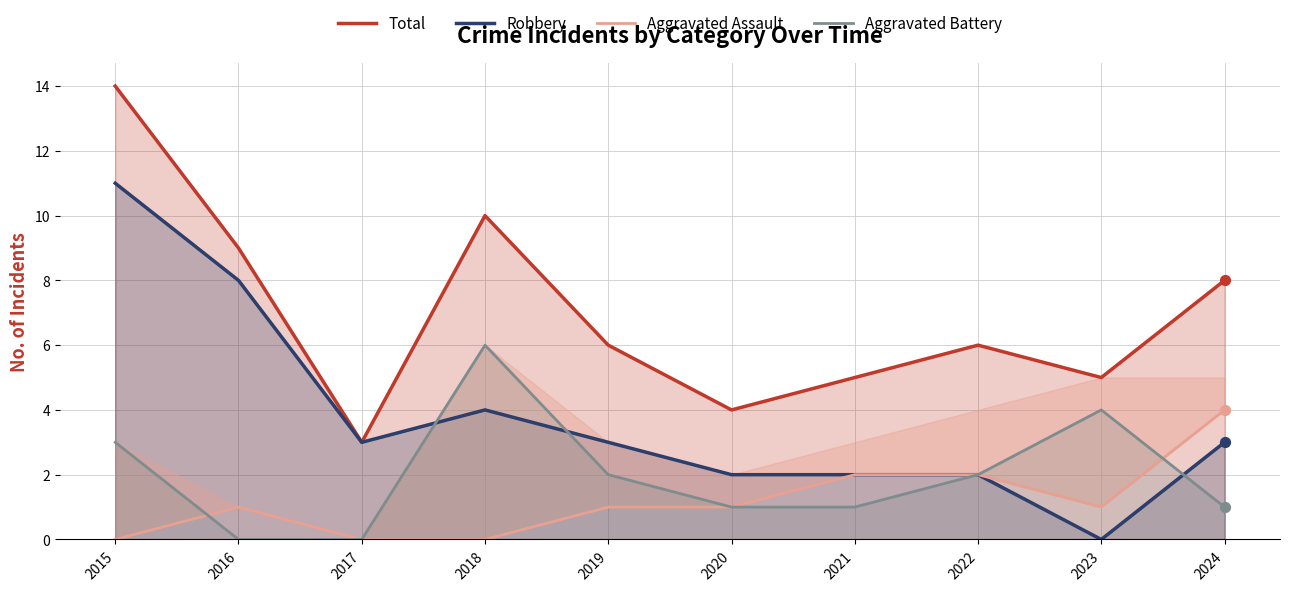

What is the total value across all series at 2022?

12